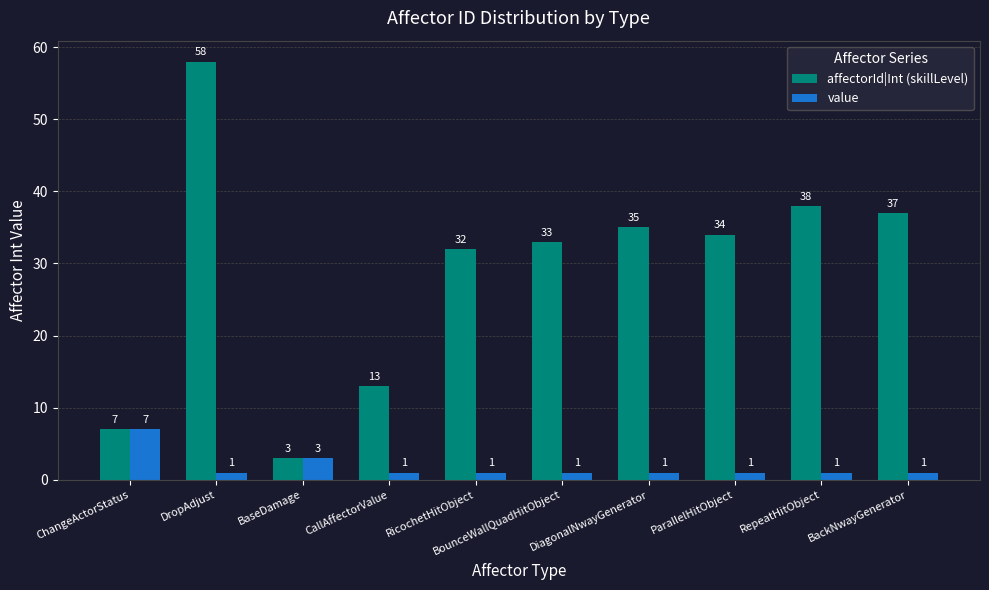

What is the label of the 7th bar from the left?

DiagonalNwayGenerator